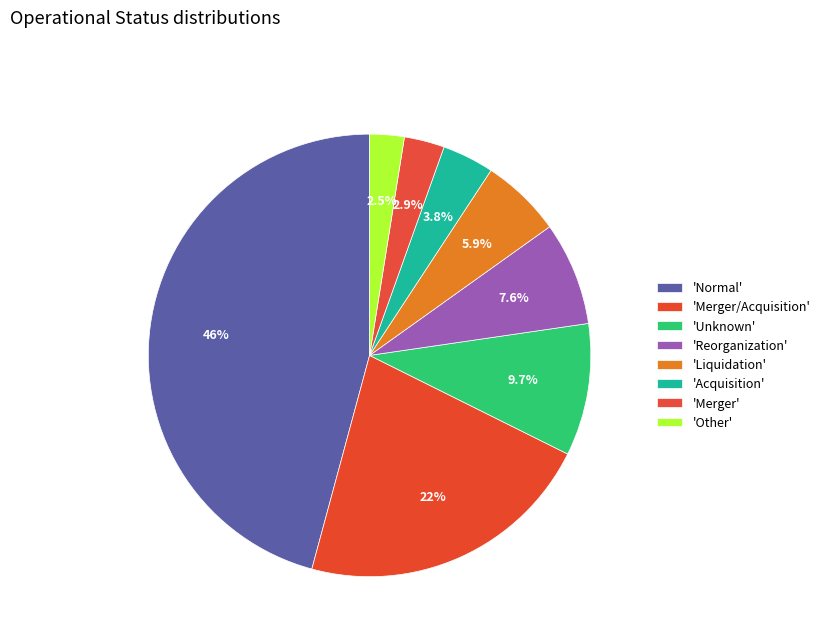

Count the number of slices in the pie.

8